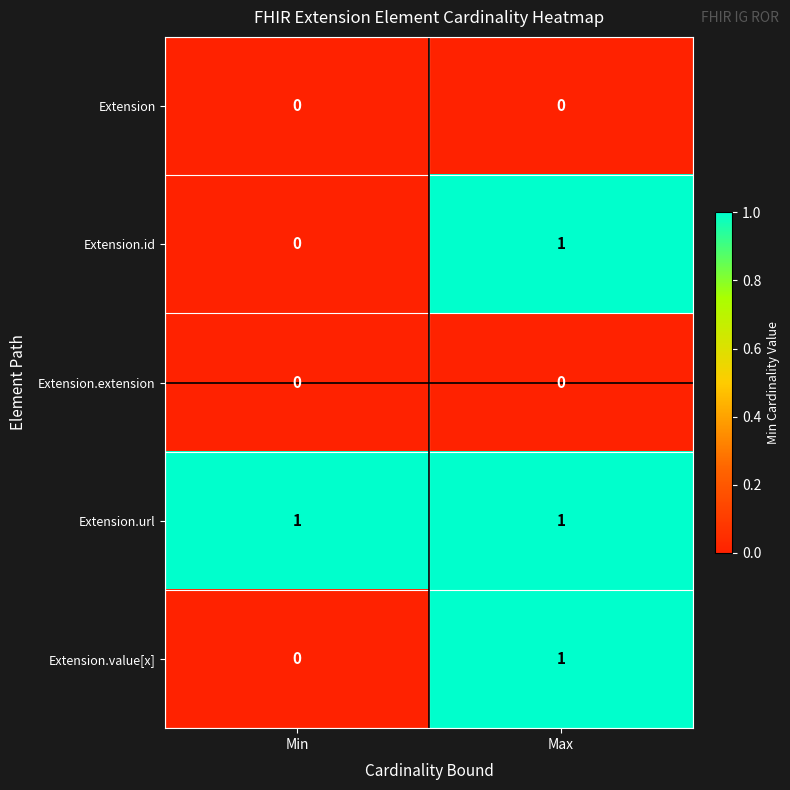

What is the difference between the highest and lowest values at Min?

1